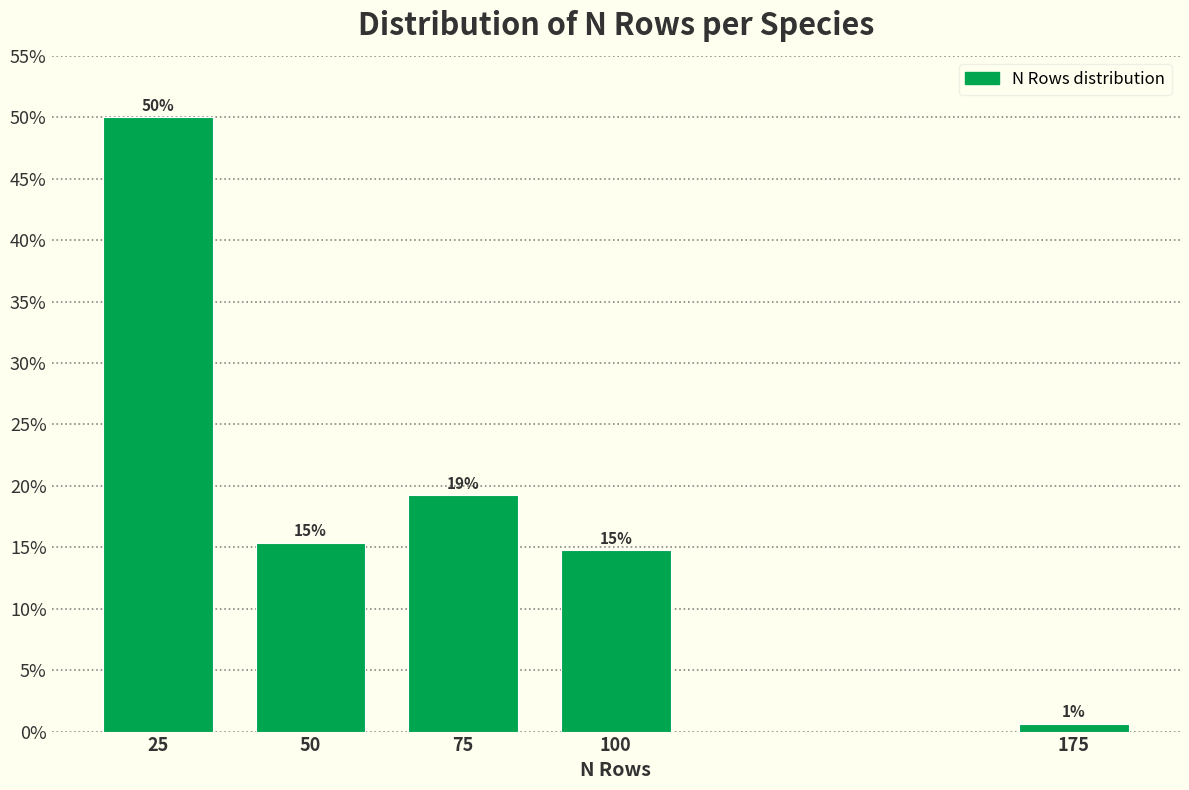

Does the chart contain any negative values?

No